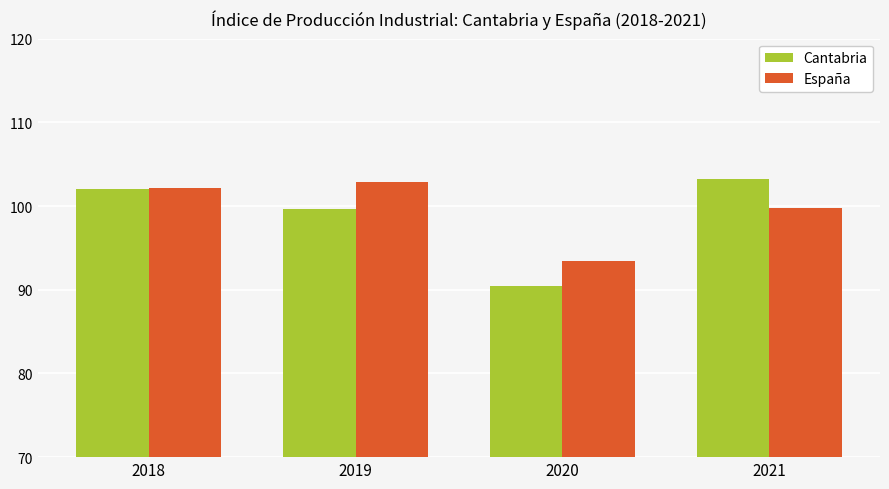

Reading left to right, transcribe all the data shown in this chart.

Cantabria: 102.0	99.7	90.4	103.2
España: 102.2	102.8	93.4	99.7